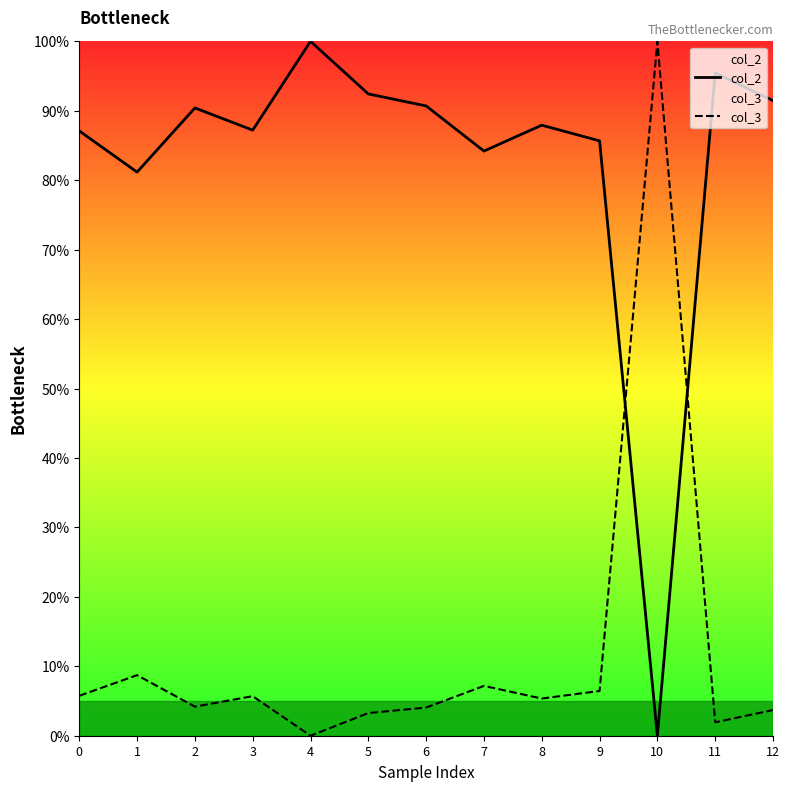

True or false: col_2 has more than 1 points higher than both neighbors.

True